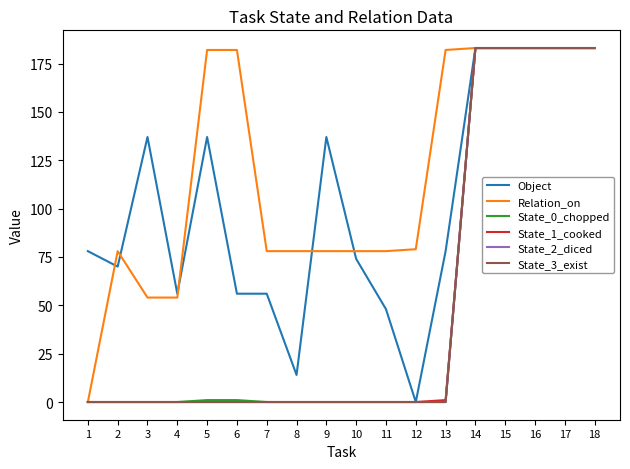

Is this an area chart (filled region under the line)?

No